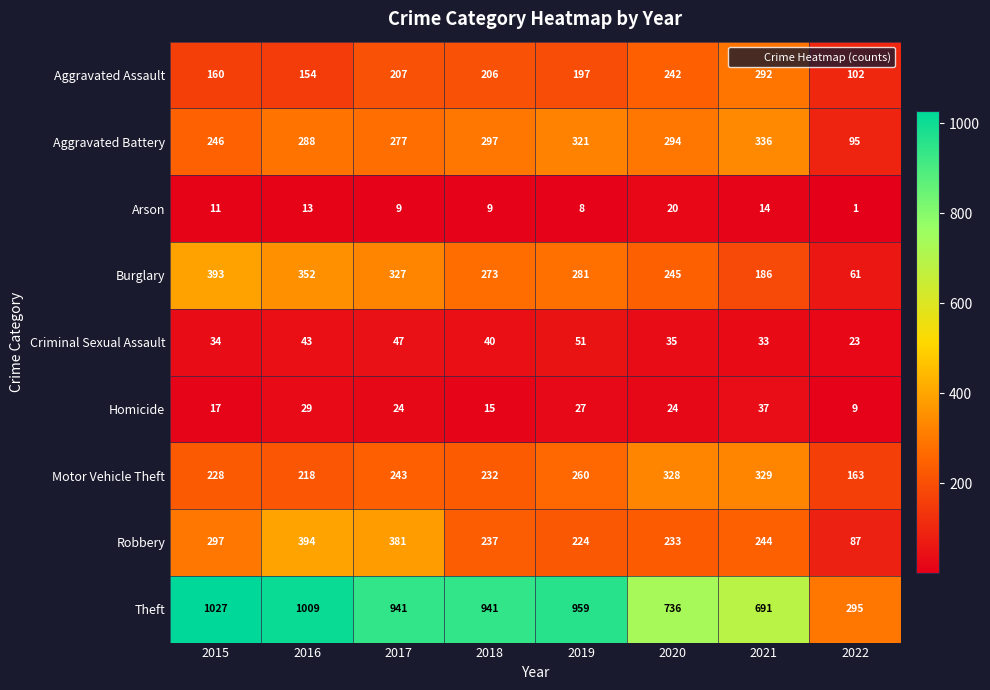

At which label does Criminal Sexual Assault first exceed 40?

2016